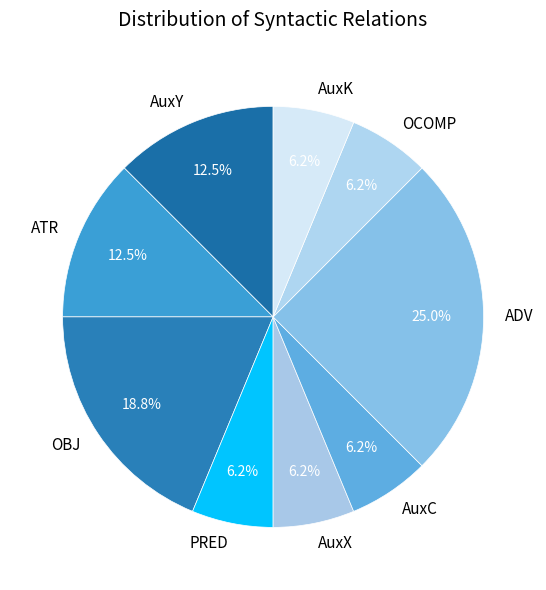

Is ADV the majority of the pie?

No